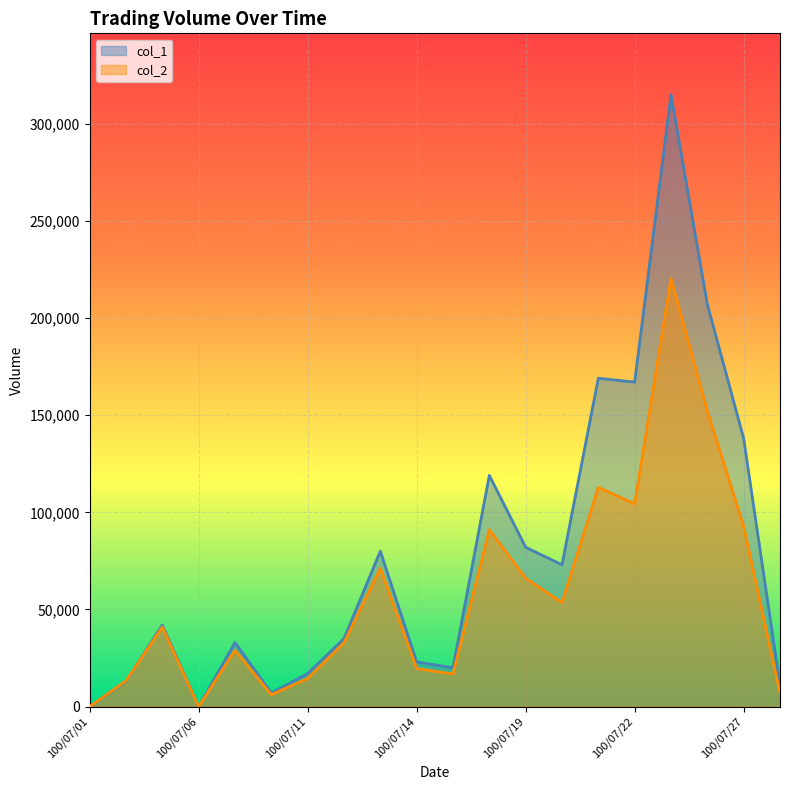

Is it true that col_1 equals 4369 at 100/07/08?

False